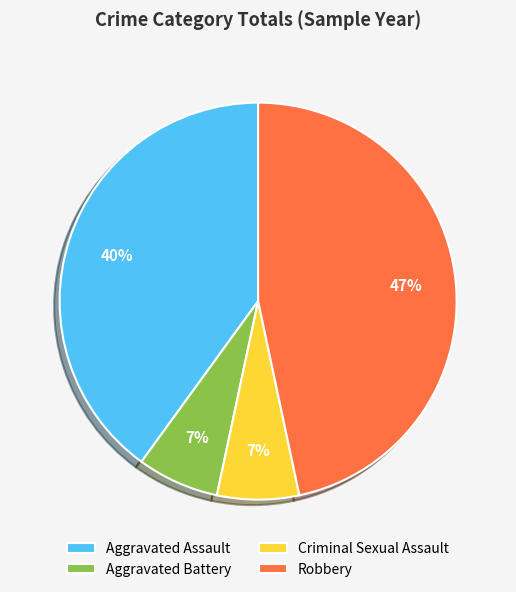

What percentage is the Criminal Sexual Assault slice, to the nearest percent?

7%